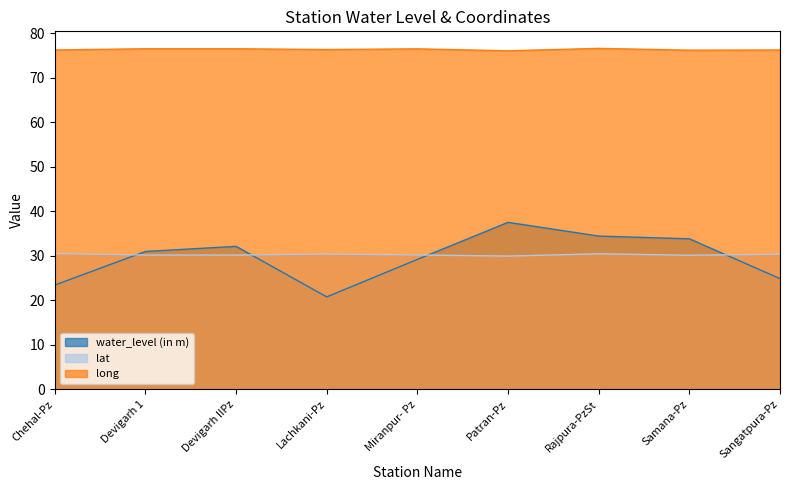

Rank the series at Patran-Pz from lowest to highest value.

lat, water_level (in m), long